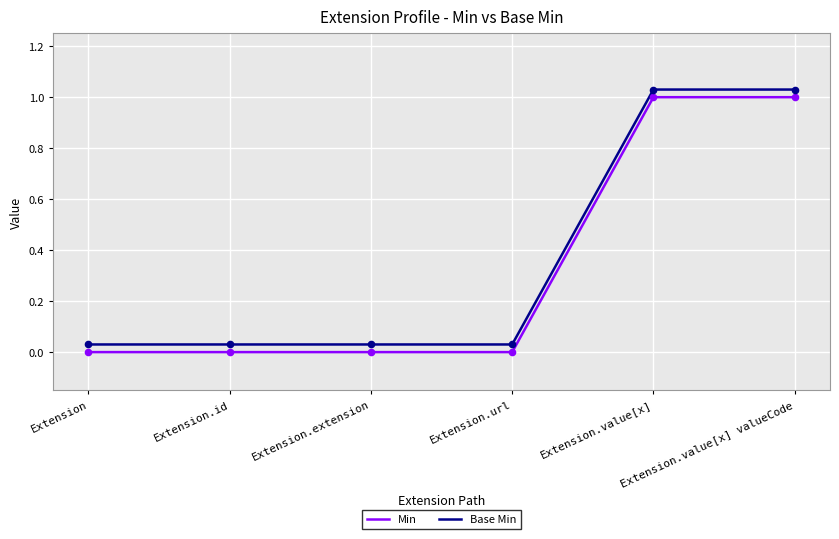

Is the value of Base Min at Extension.id greater than the value of Min at Extension.value[x]?

No